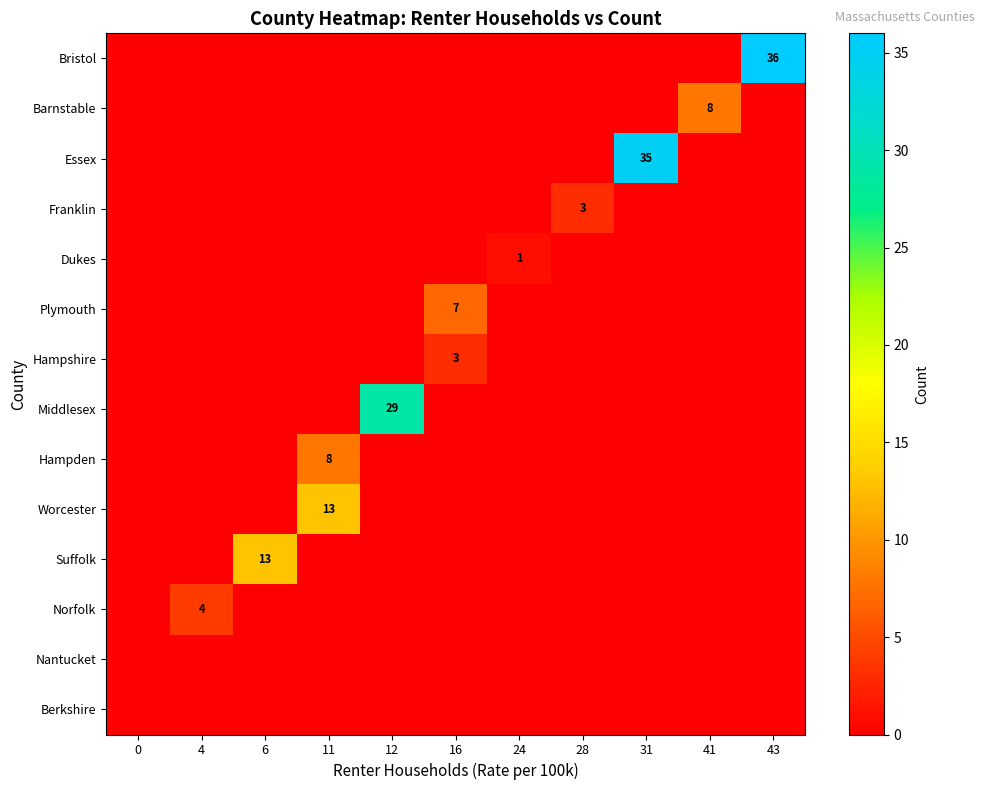

What is the spread (max minus min) of values at 11?

13